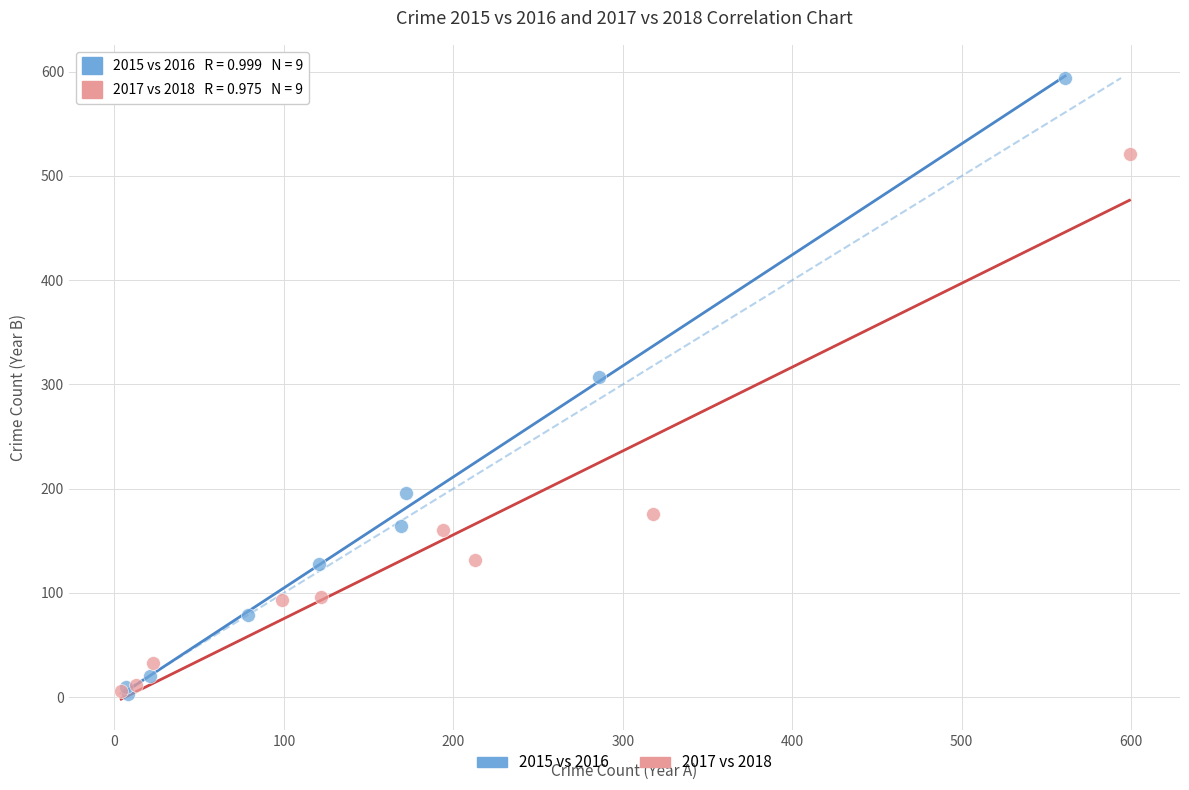

Which series has the largest Y range (max minus min)?

2015 vs 2016